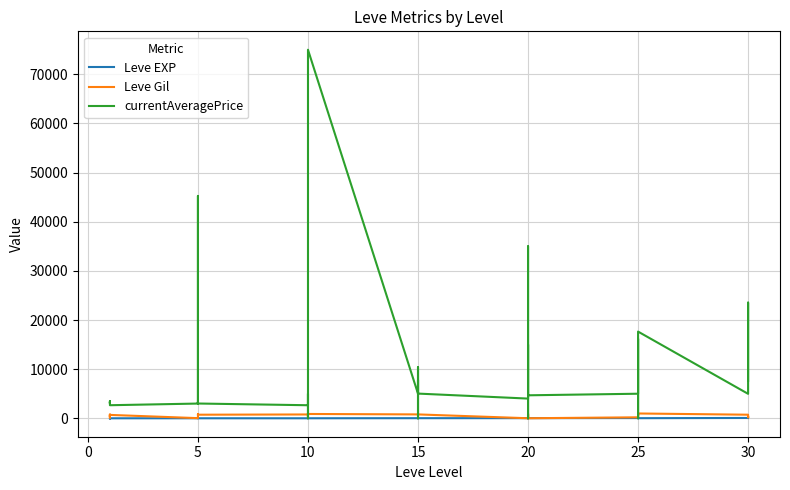

What is the sum of the currentAveragePrice values at 12 and 17?

77658